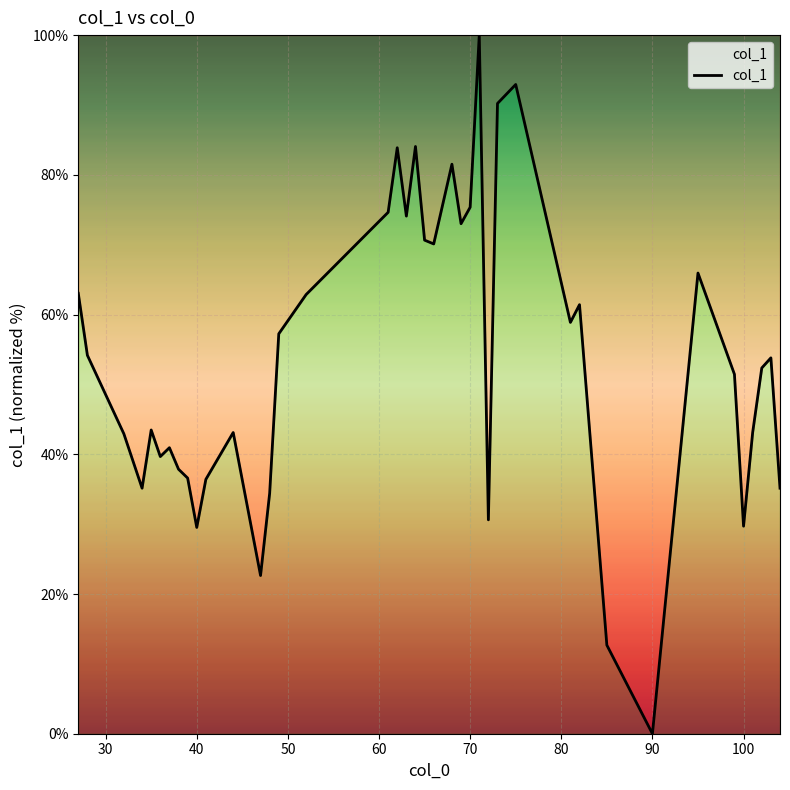

How many lines are shown in the chart?

1